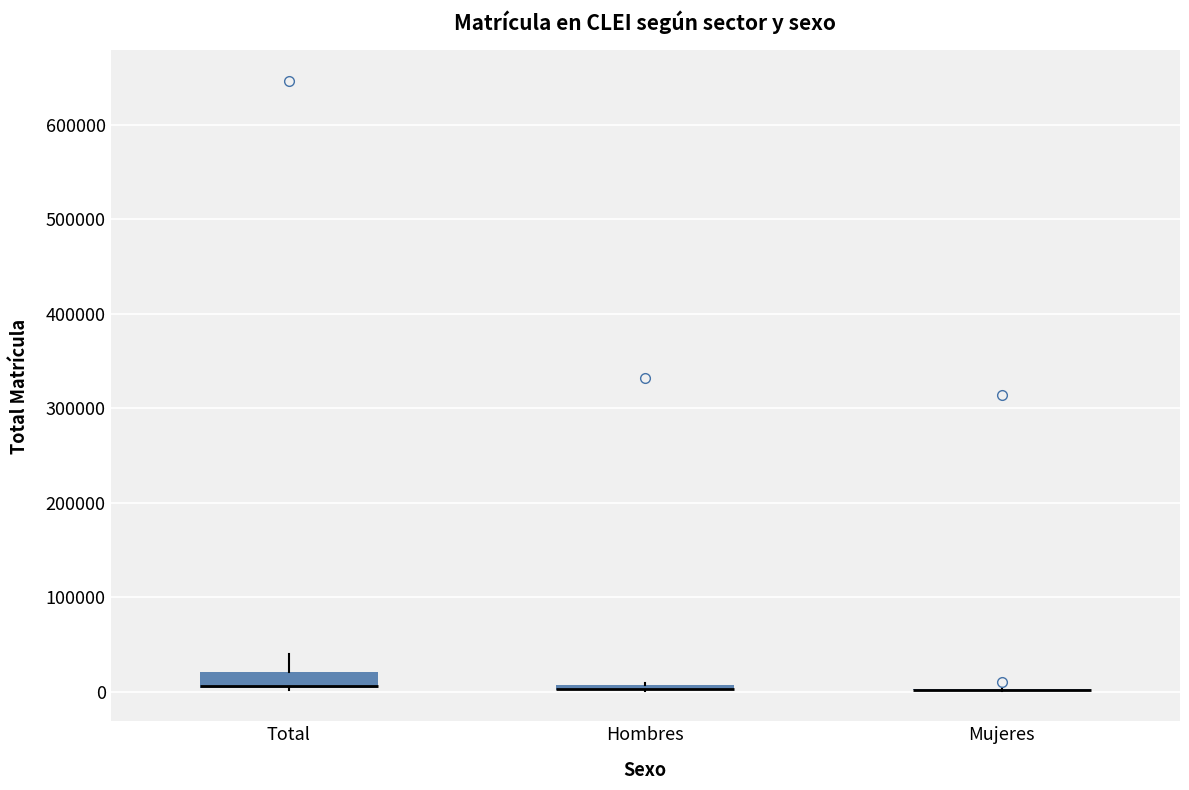

Where is the lower edge of the box for Hombres on the y-axis? The values are not printed on the chart, so give them approximately, as read against the axis.

0